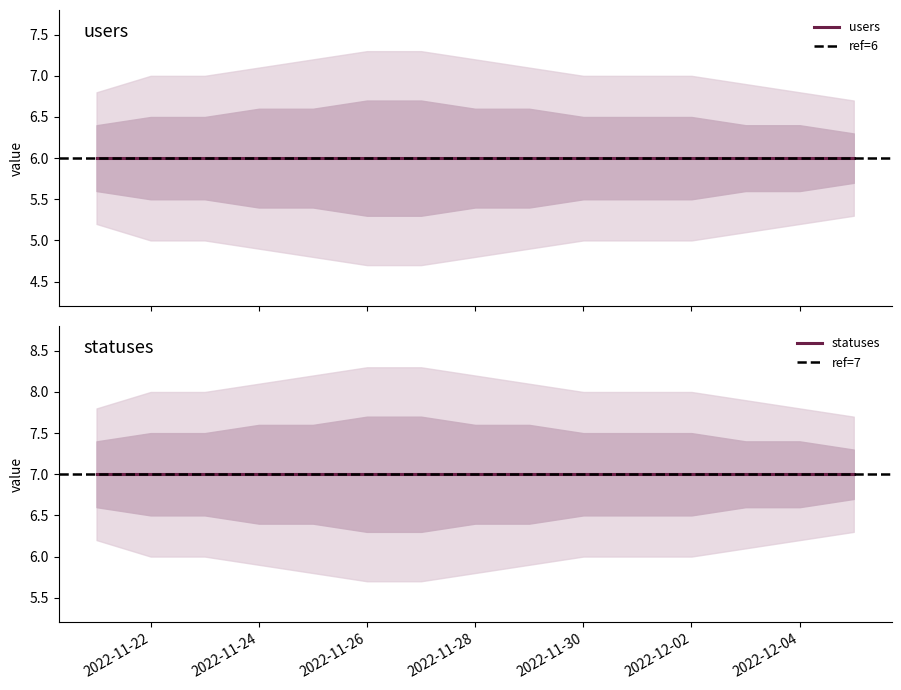

Rank the categories by statuses value from lowest to highest.

2022-11-21, 2022-11-22, 2022-11-23, 2022-11-24, 2022-11-25, 2022-11-26, 2022-11-27, 2022-11-28, 2022-11-29, 2022-11-30, 2022-12-01, 2022-12-02, 2022-12-03, 2022-12-04, 2022-12-05